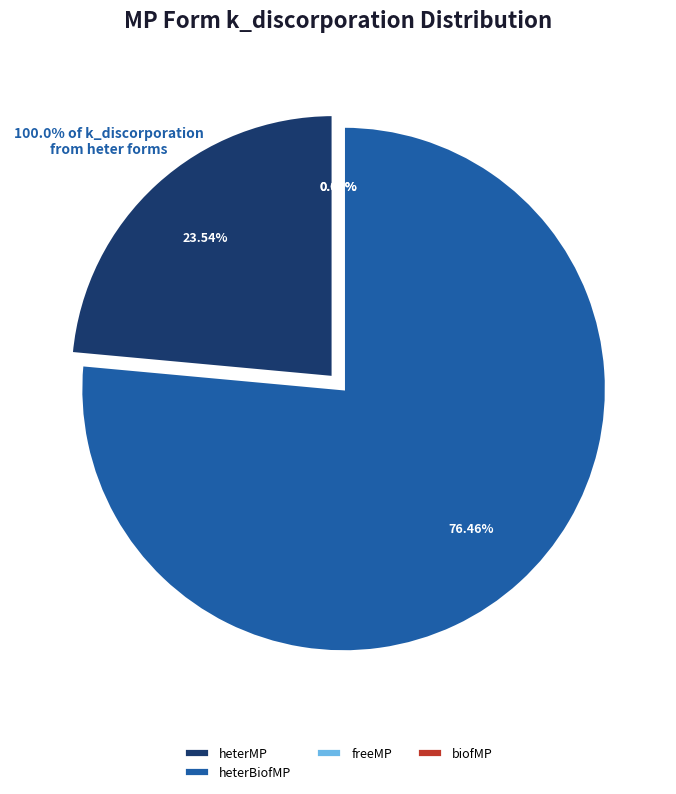

The heterBiofMP_5 slice represents 18% of the pie. True or false?

False